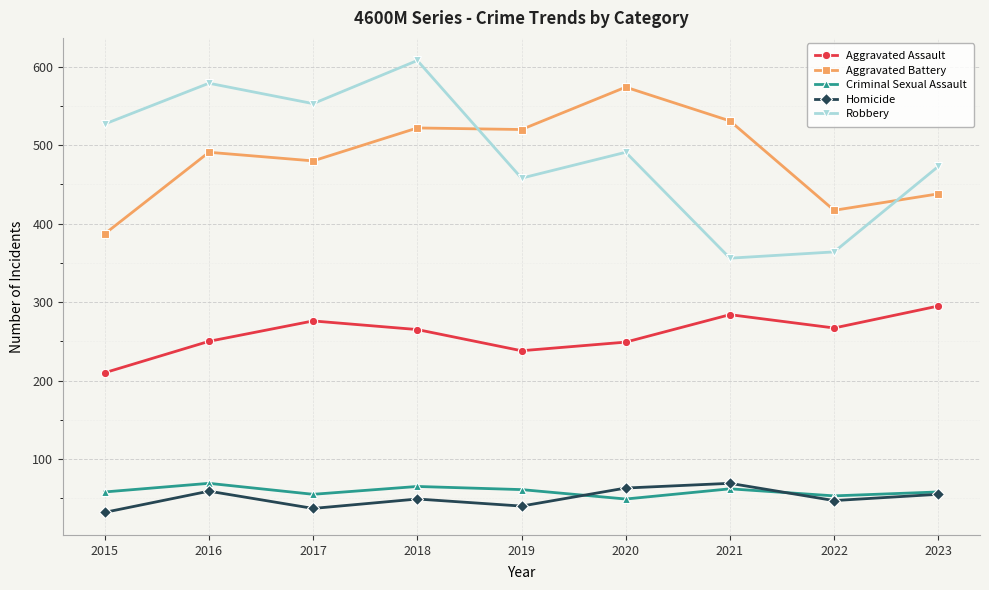

True or false: Robbery has a value of 829 at 2018.

False